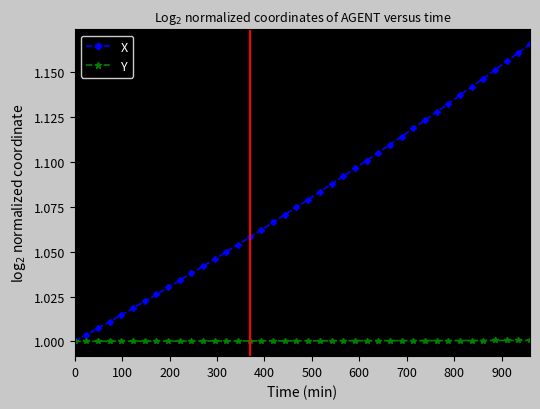

Which series has the largest total across all categories?

X